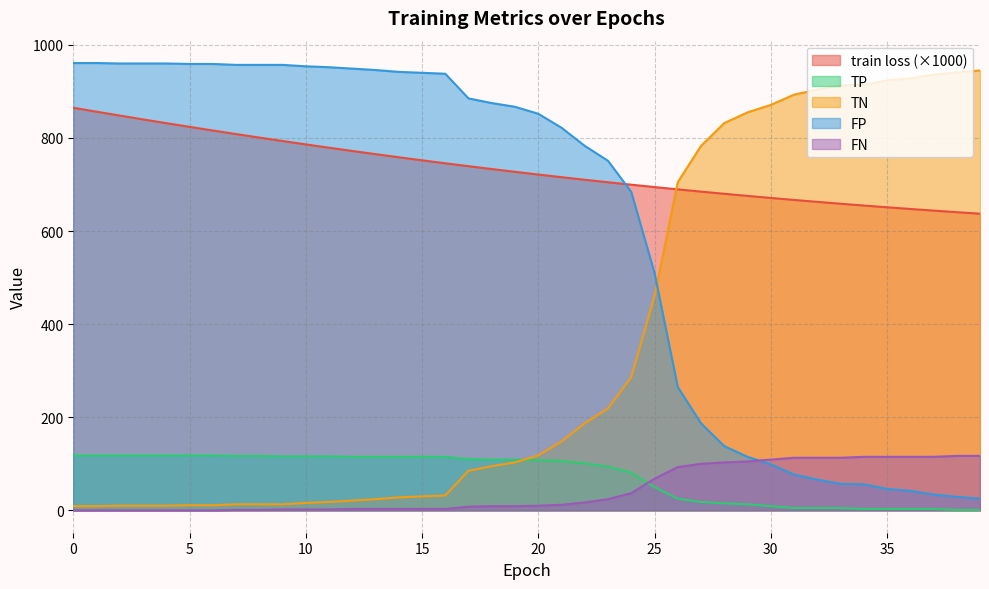

Where do TP and FN first cross each other?

24 and 25